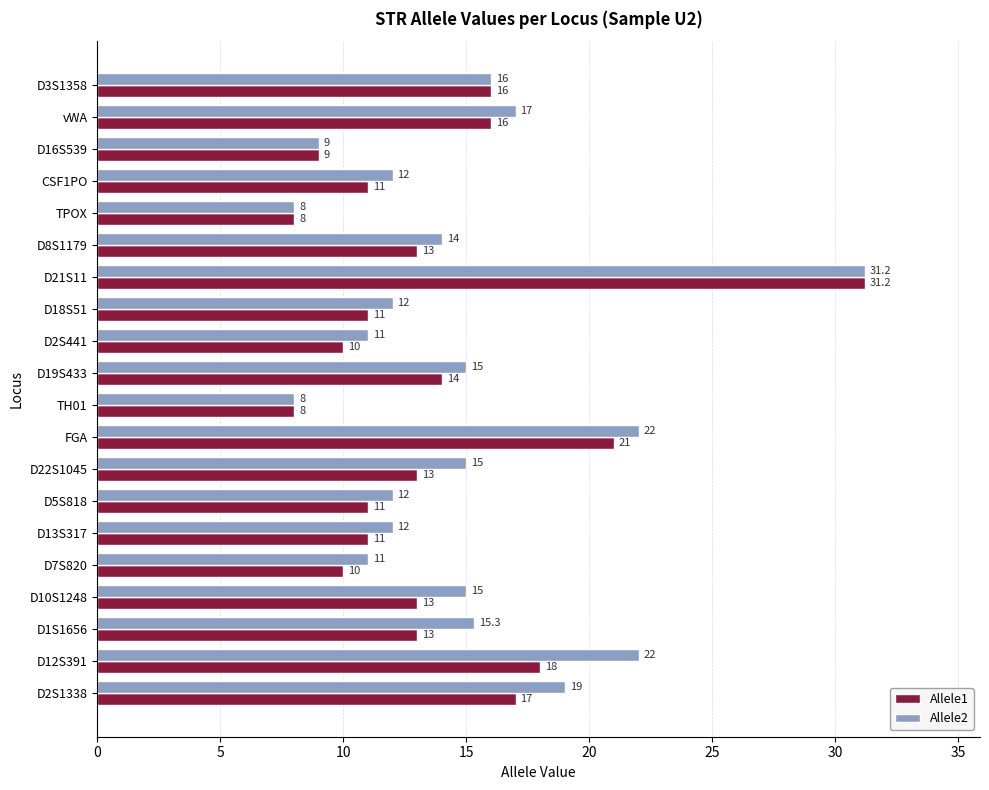

Which series has the largest total across all categories?

Allele2